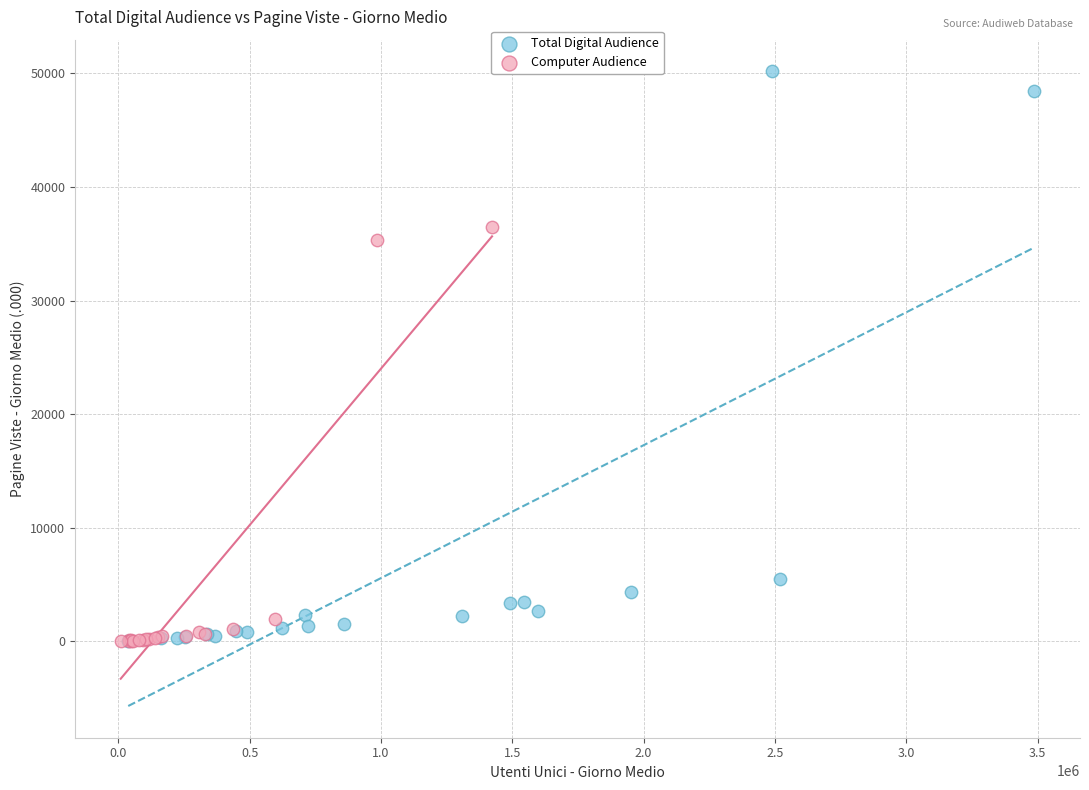

Which series reaches the maximum Y coordinate?

Total Digital Audience